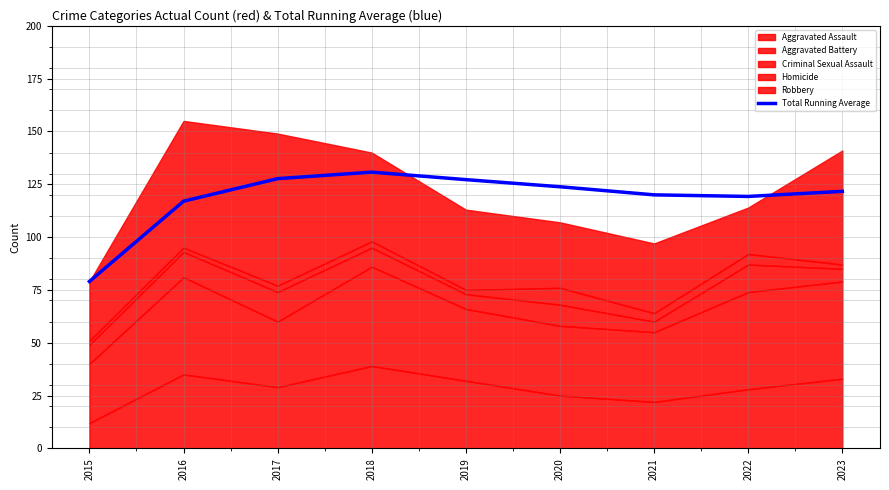

Does the chart have visible grid lines?

Yes